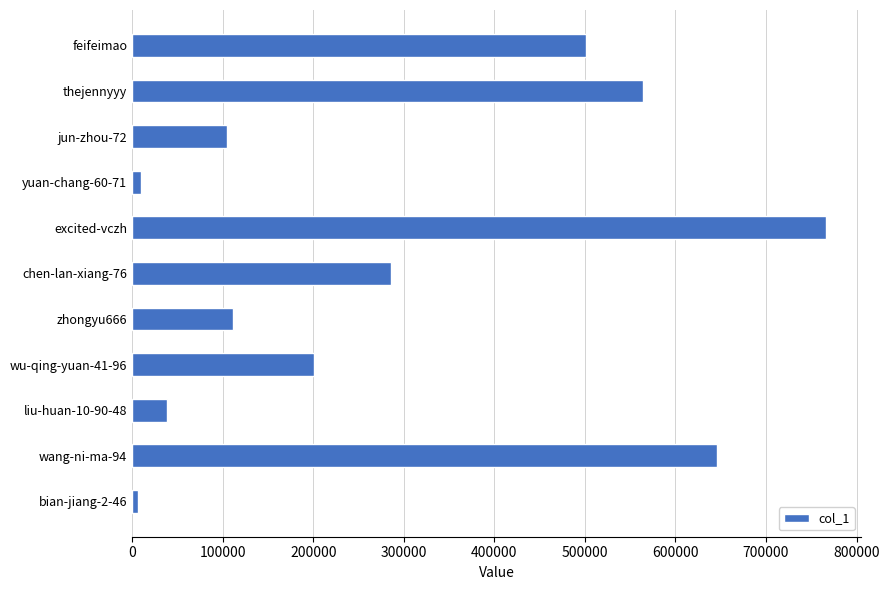

Approximately how many times larger is the value at wu-qing-yuan-41-96 compared to jun-zhou-72?

1.9